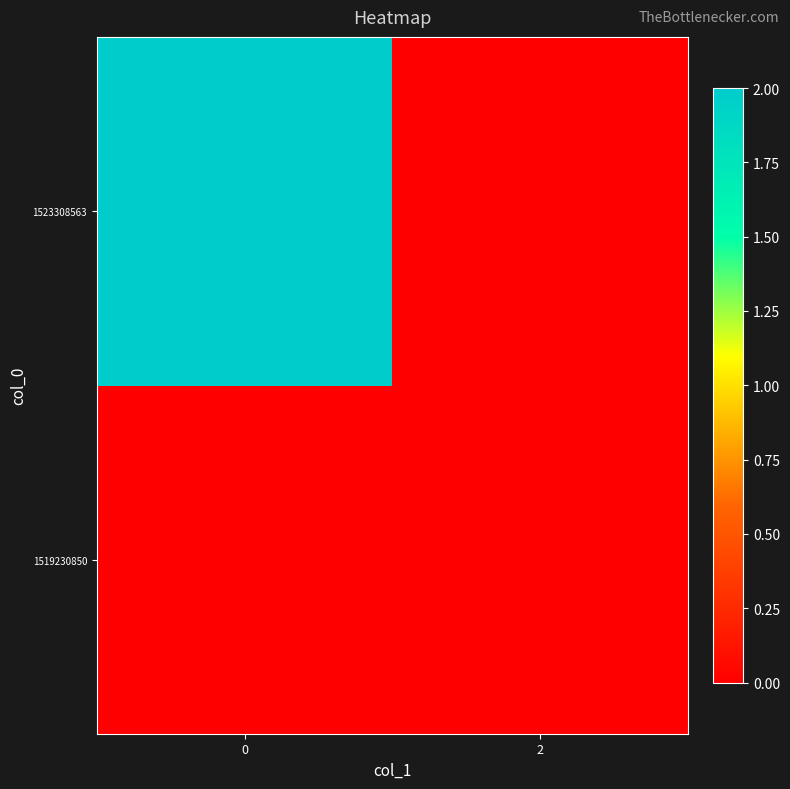

Reading right to left, list all the values displayed in this chart.

1519230850: 2=0	0=0
1523308563: 2=0	0=2